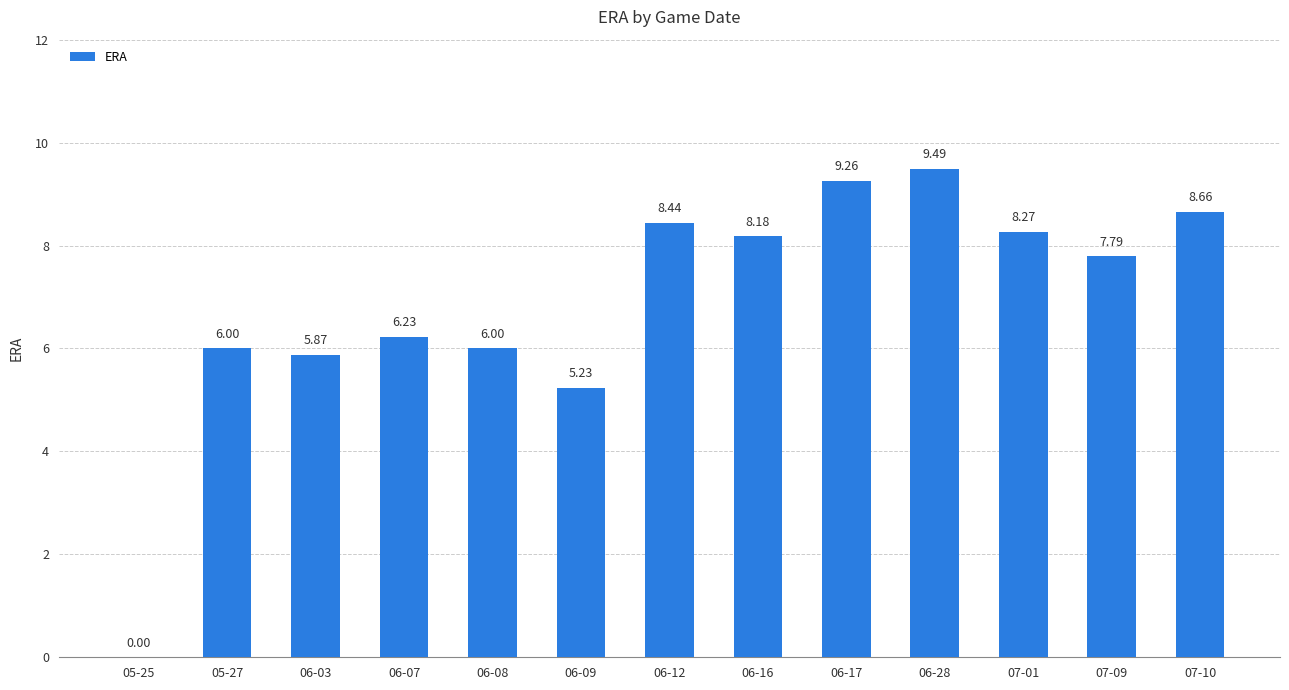

How many values are above zero?

12